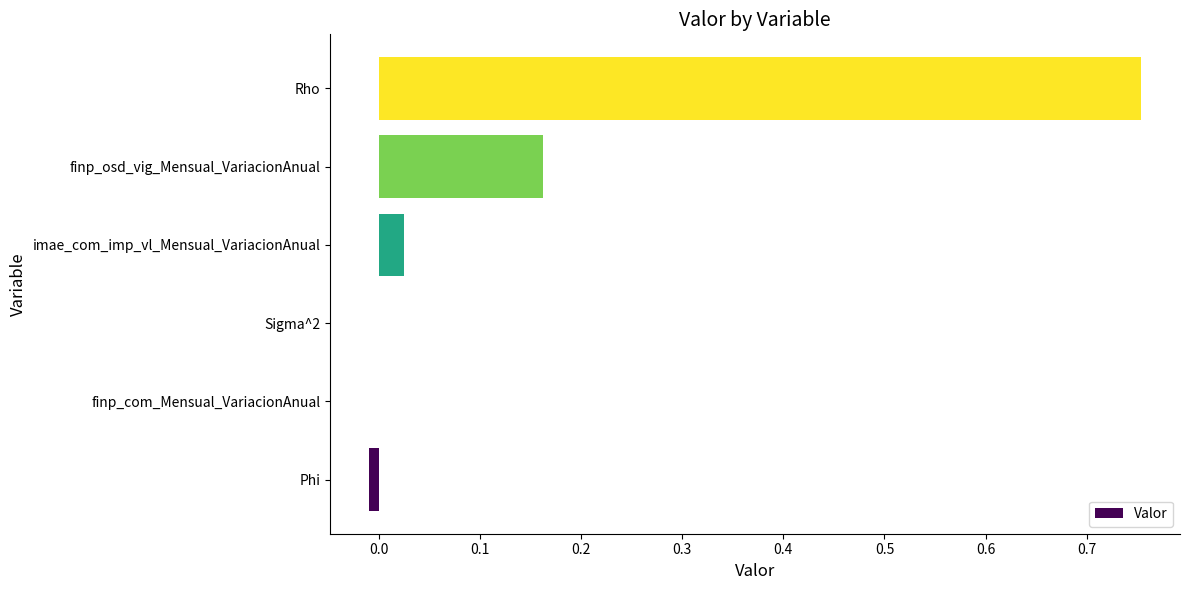

The value at finp_com_Mensual_VariacionAnual is 0.0. True or false?

True